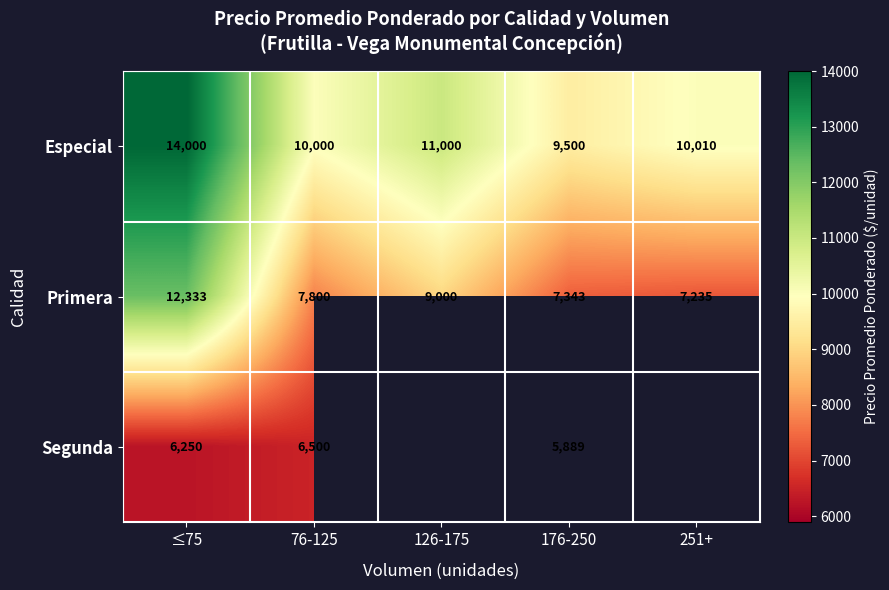

What is the greatest value displayed?

14000.0